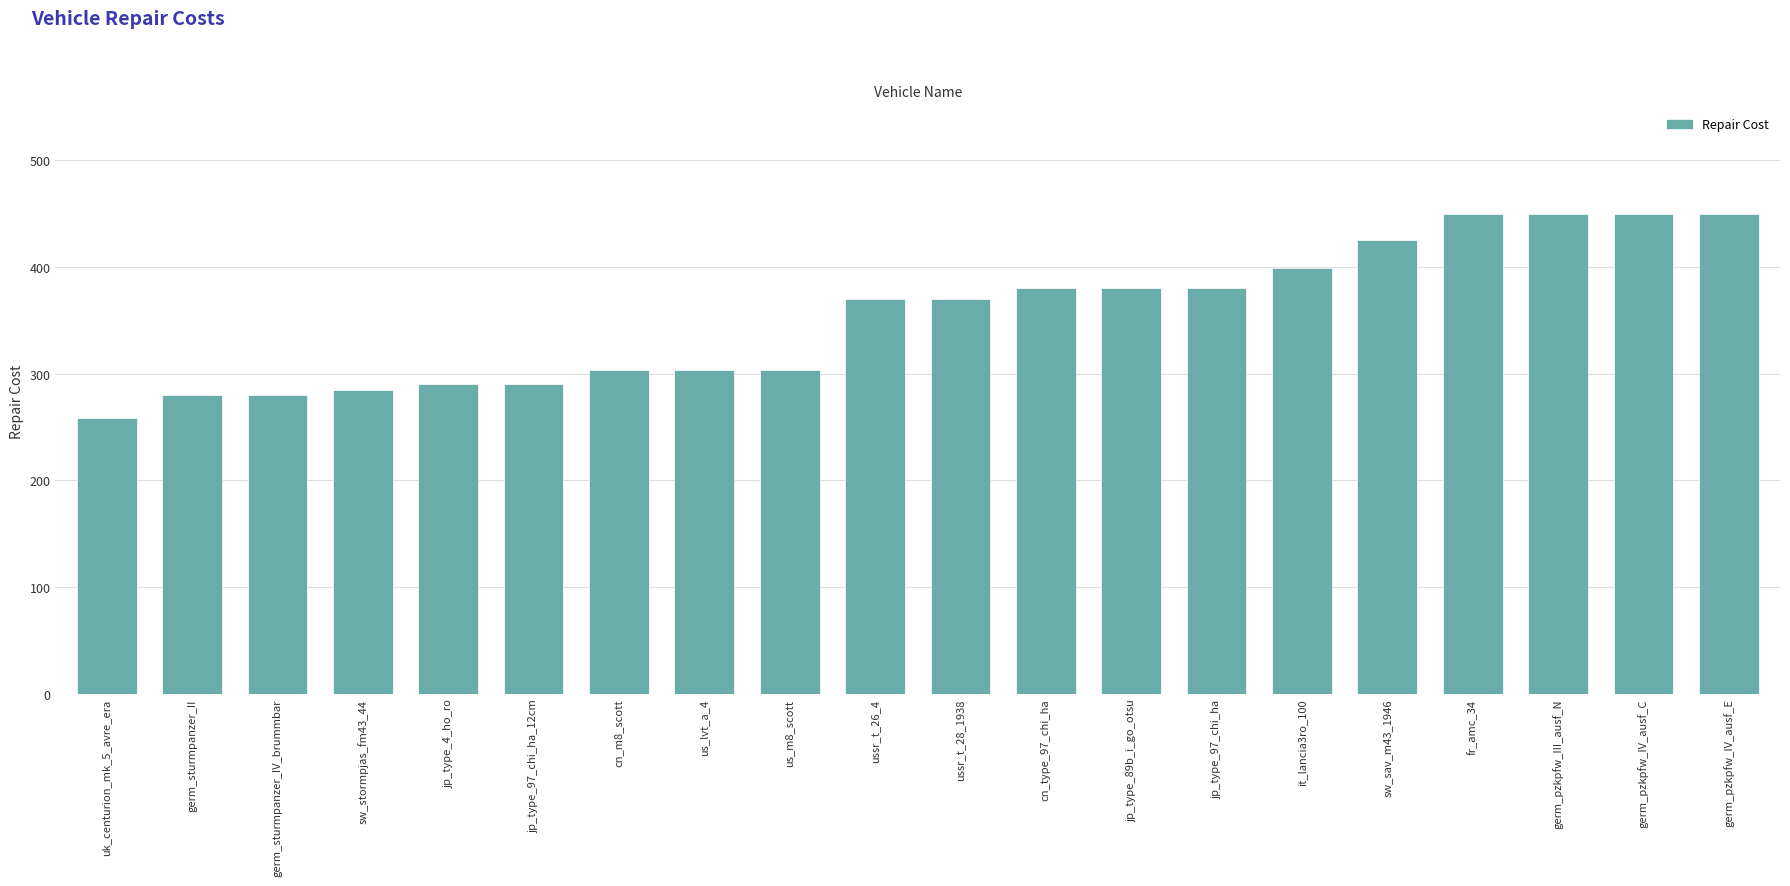

Between ussr_t_26_4 and germ_sturmpanzer_IV_brummbar, which is larger?

ussr_t_26_4